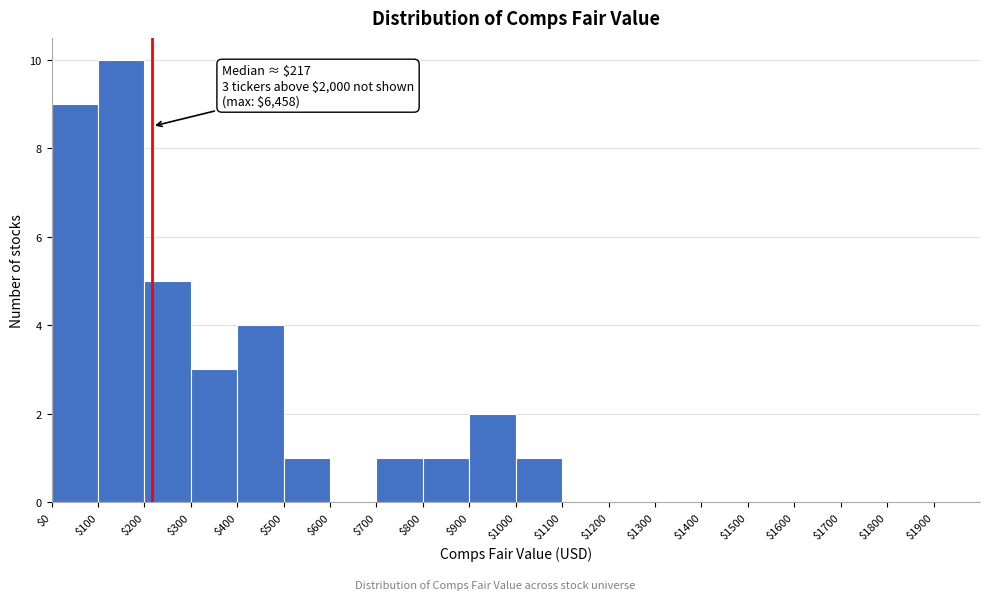

Which range on the x-axis has the tallest bar?

100 to 200